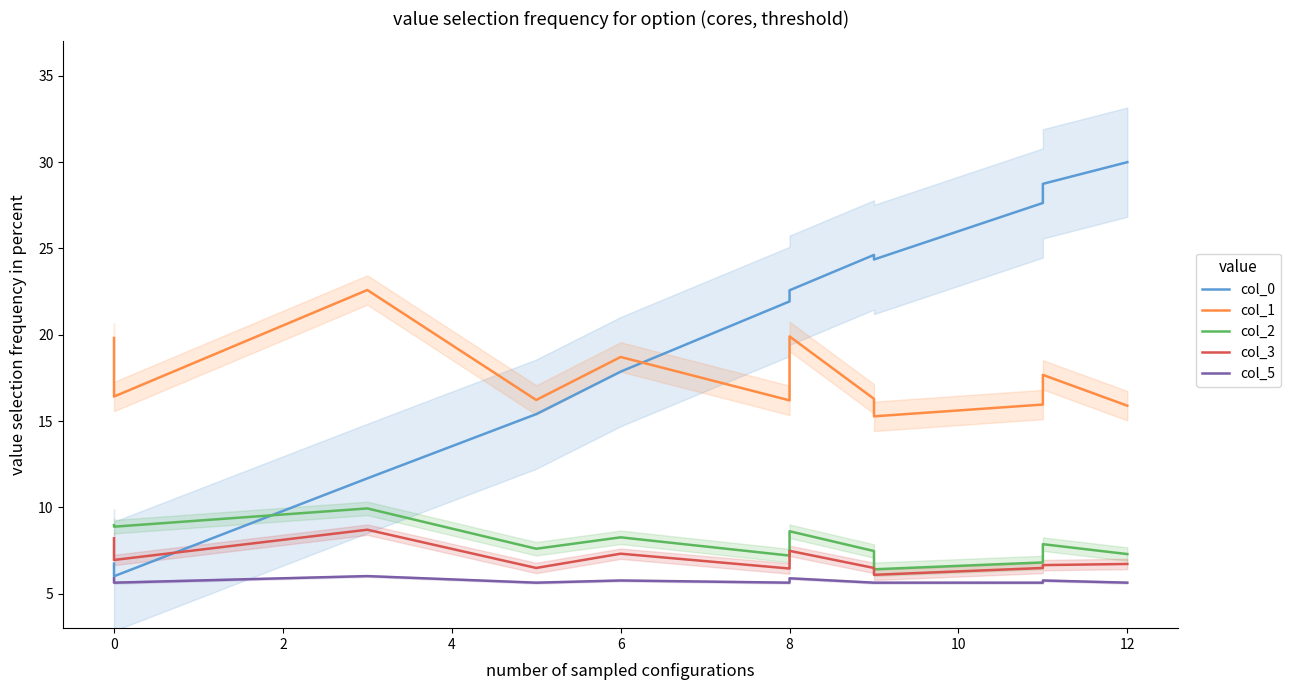

At 2, list the series in order from largest to smallest.

col_1, col_0, col_2, col_3, col_5